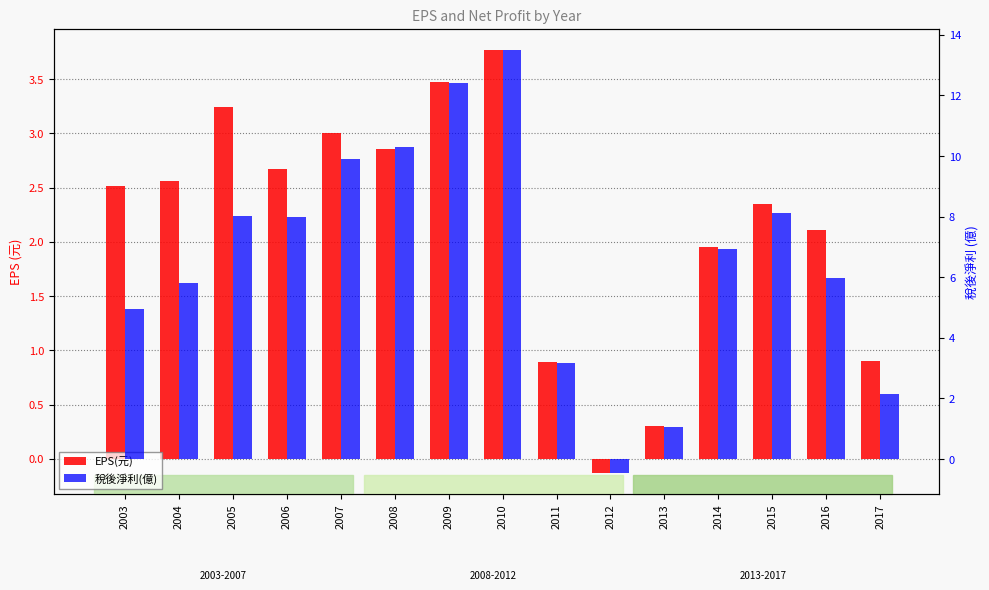

List the series in order of their overall mean, highest first.

稅後淨利(億), EPS(元)